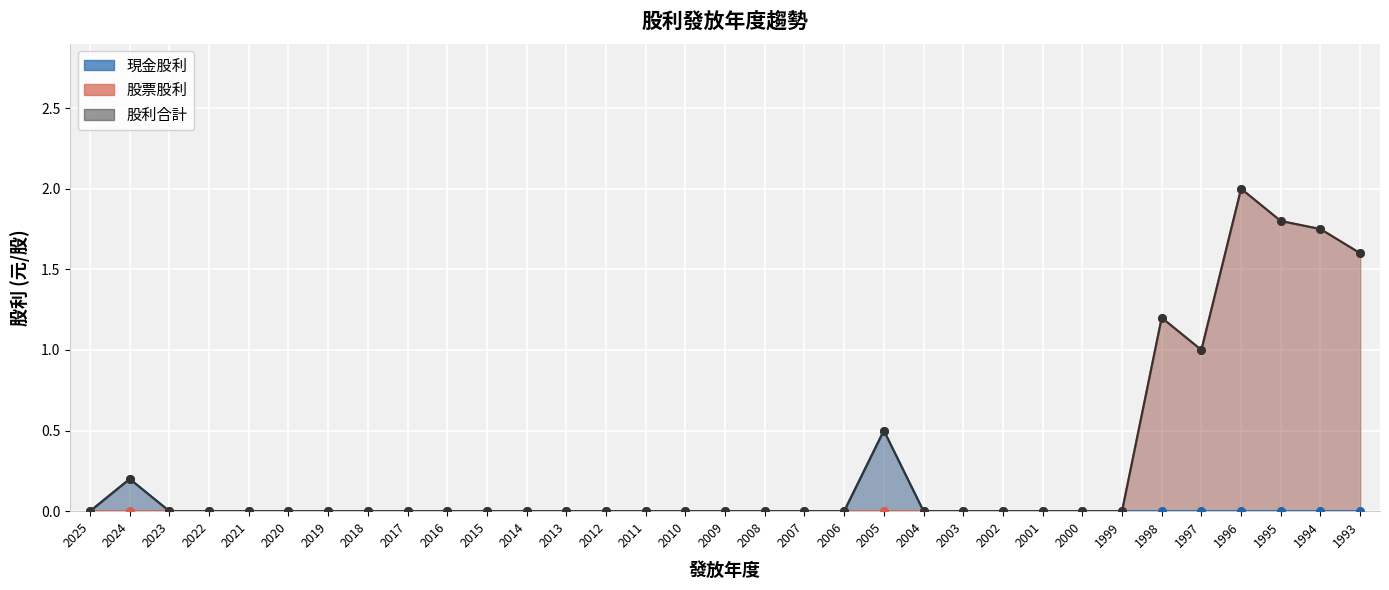

Is the value of 股利合計 at 2017 greater than the value of 股票股利 at 2006?

No